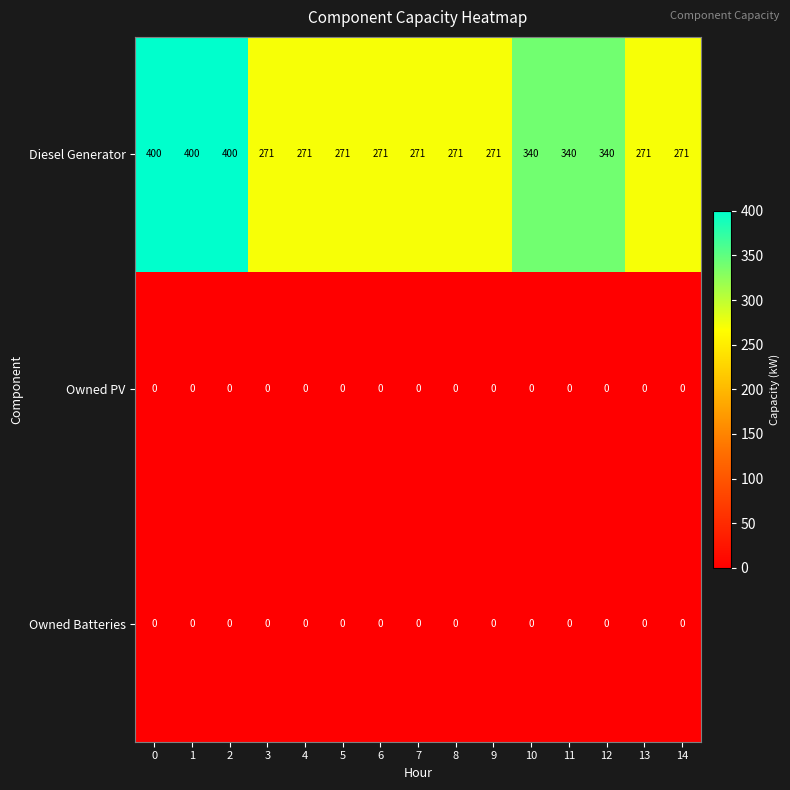

What is the difference between the maximum and minimum values in the Diesel Generator series?

129